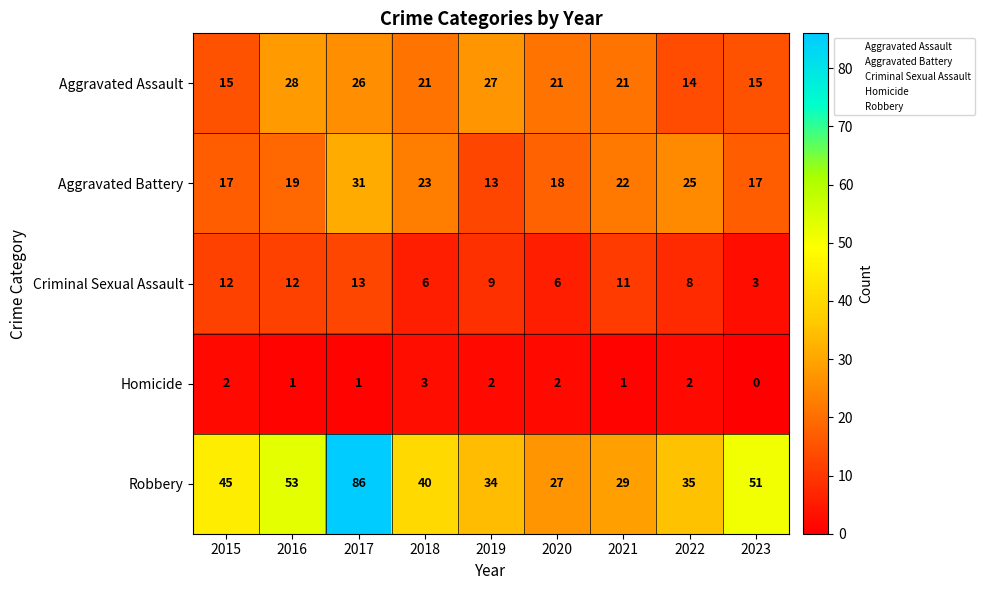

What is the difference between the maximum and minimum values in the Aggravated Assault series?

14